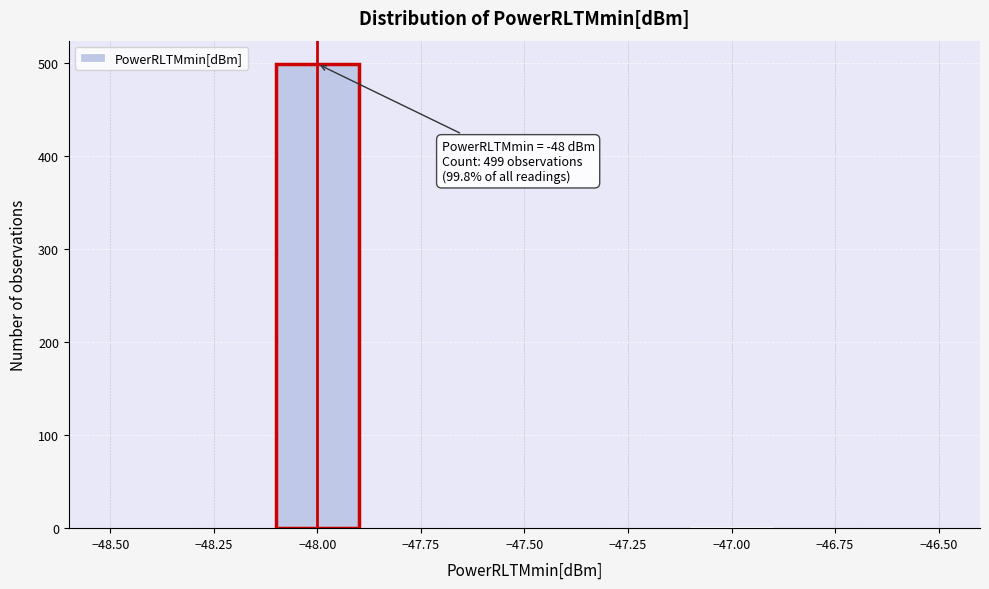

Which range on the x-axis has the tallest bar?

-48.1 to -47.9